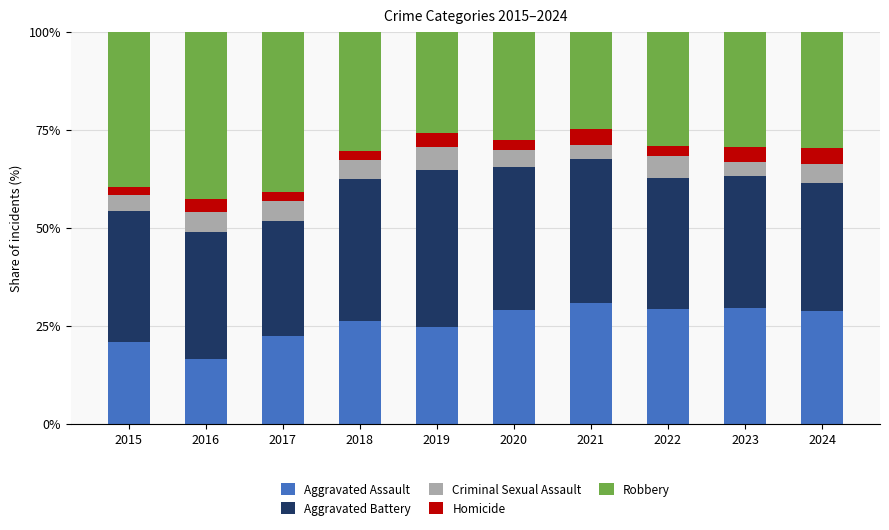

What is the average value of the Aggravated Assault series?

25.8